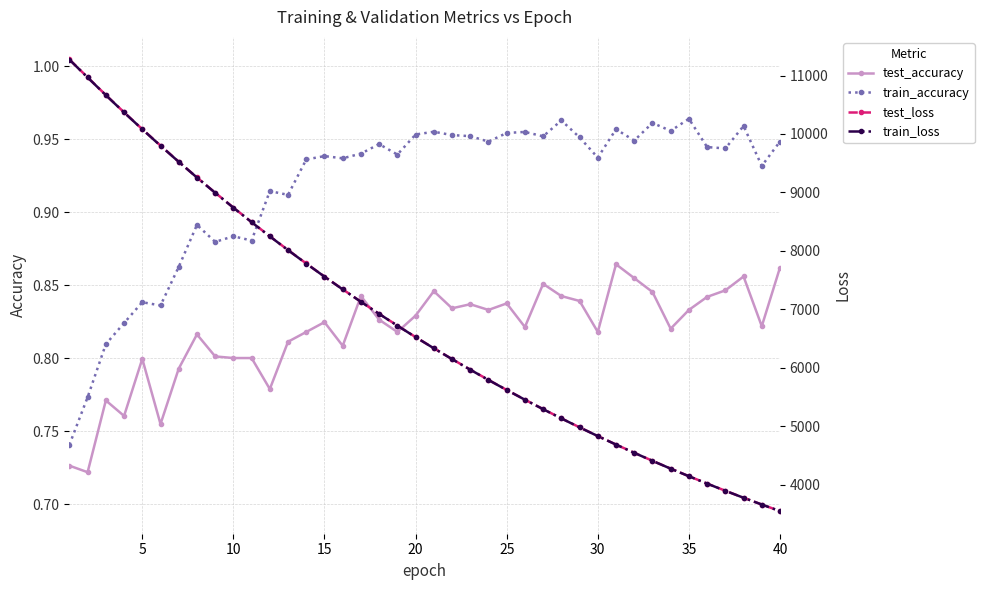

What is the highest value of the train_loss series?

11272.4